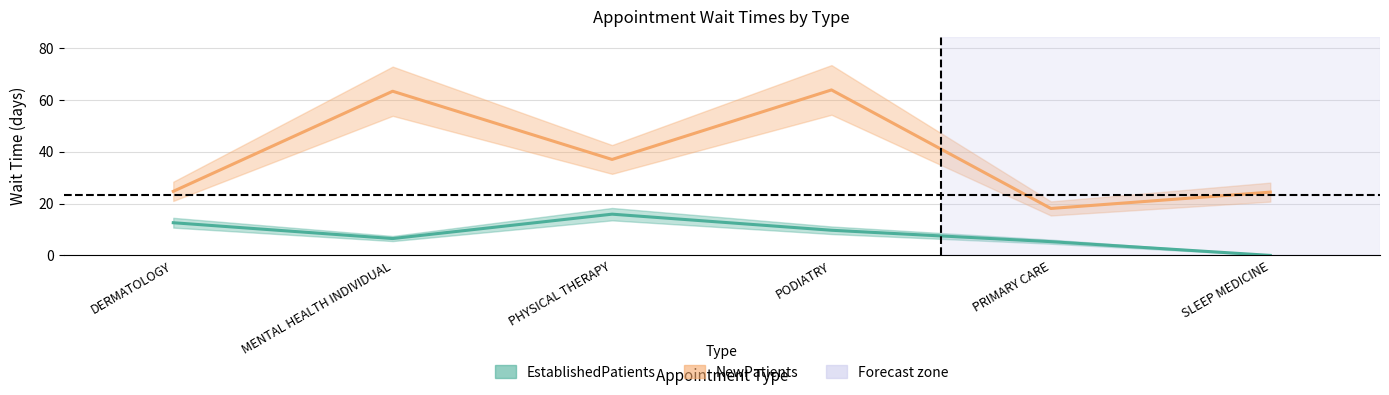

True or false: EstablishedPatients and NewPatients cross at least once.

False